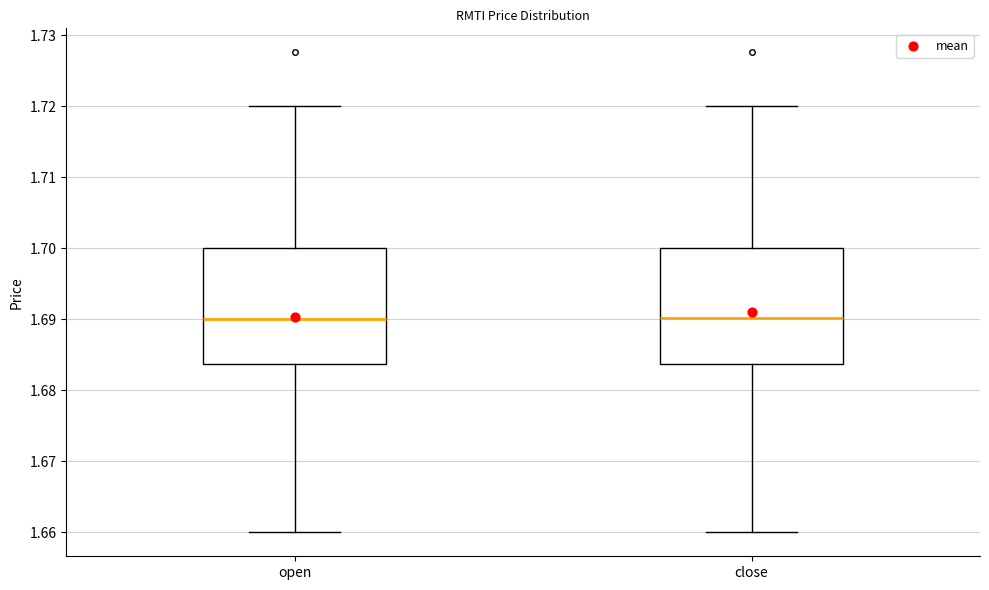

Reading left to right, read every box against the y-axis: the position of its median line, the range the box covers, and the ends of its whiskers. The values are not printed on the chart, so give them approximately, as read against the axis.

open: median 1.690, box 1.684 to 1.700, whiskers 1.660 to 1.720
close: median 1.690, box 1.684 to 1.700, whiskers 1.660 to 1.720